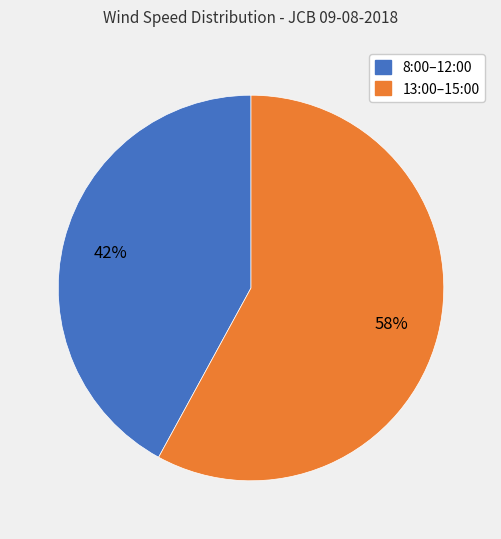

Is the sum of 8:00–12:00 and 13:00–15:00 greater than half?

Yes